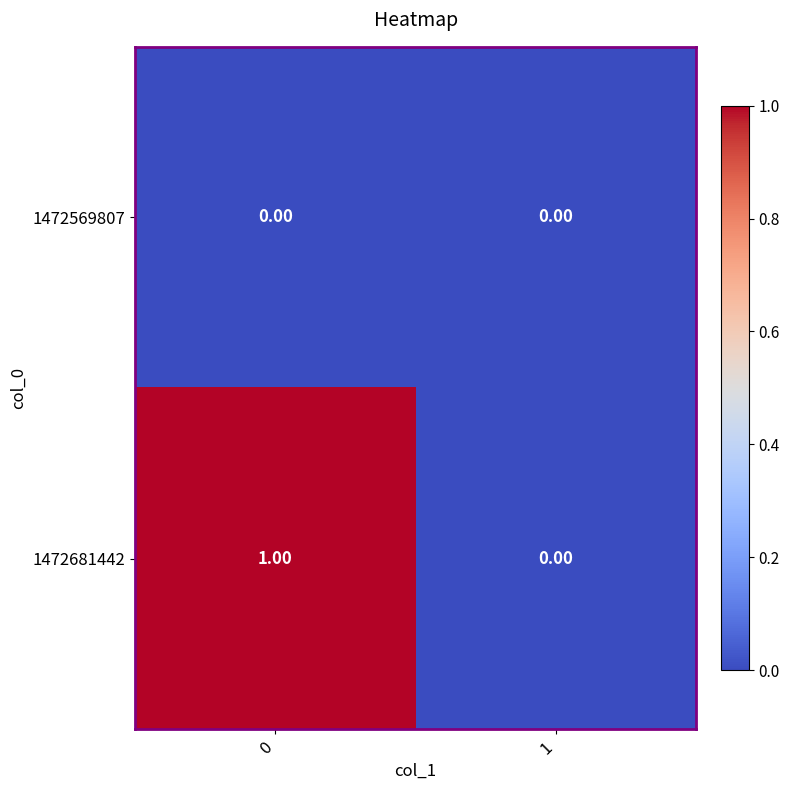

Rank the series by their maximum value, from lowest to highest.

1472569807, 1472681442